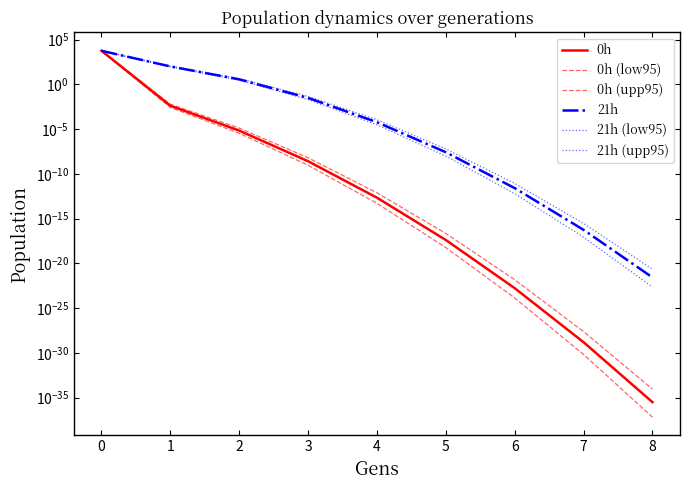

What are all the series names shown in the legend?

0h, 0h (low95), 0h (upp95), 21h, 21h (low95), 21h (upp95)